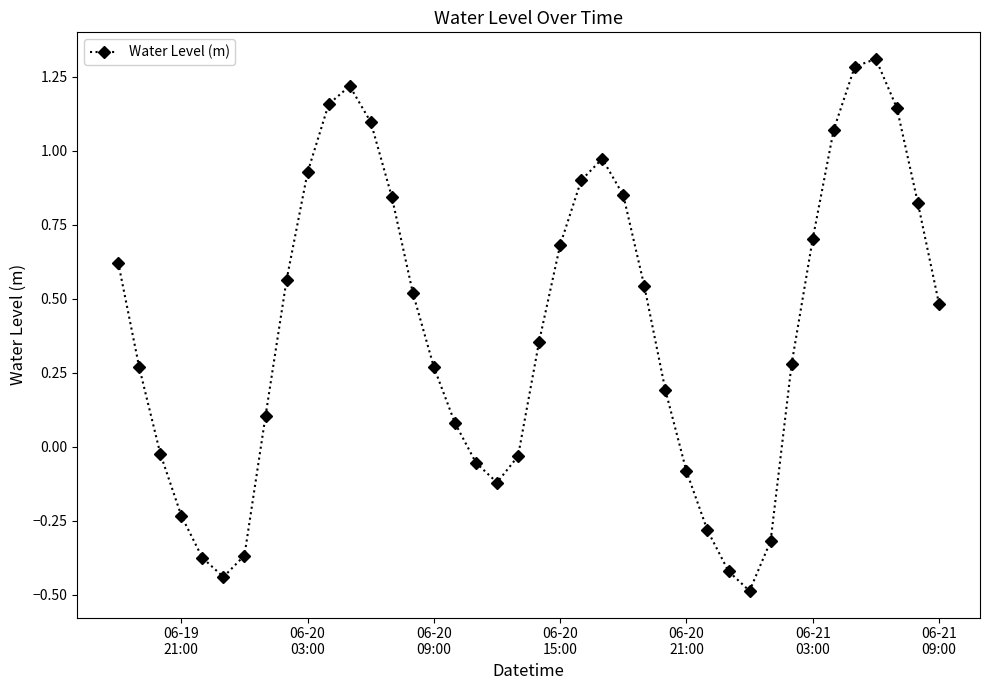

What is the sum of all values?

16.0